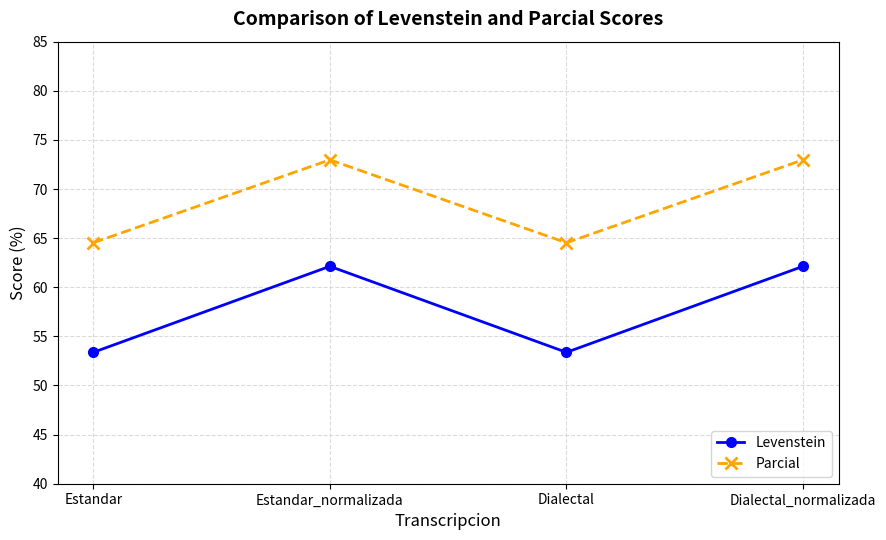

Reading left to right, extract all data points from this chart.

Levenstein: 53.4	62.1	53.4	62.1
Parcial: 64.5	73.0	64.5	73.0